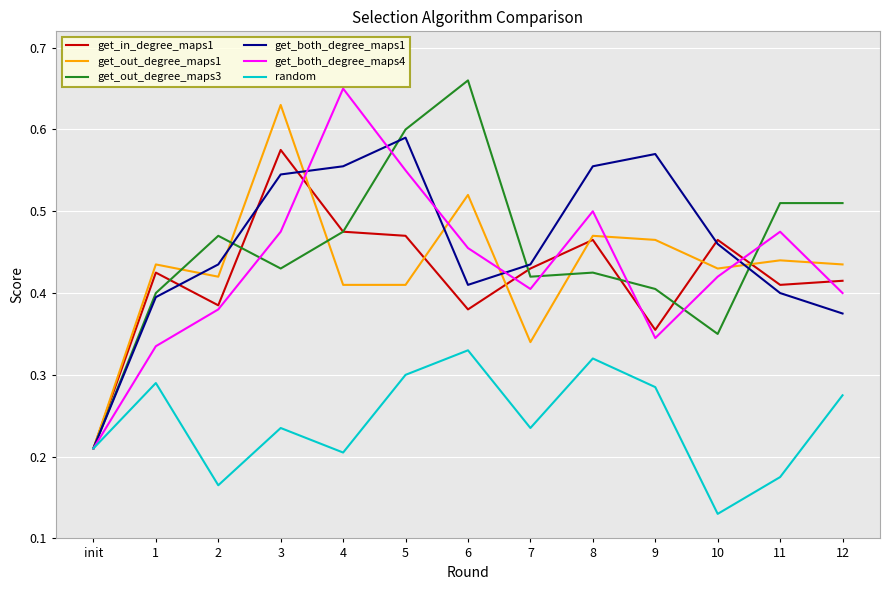

At which label is get_in_degree_maps1 closest to 0?

init